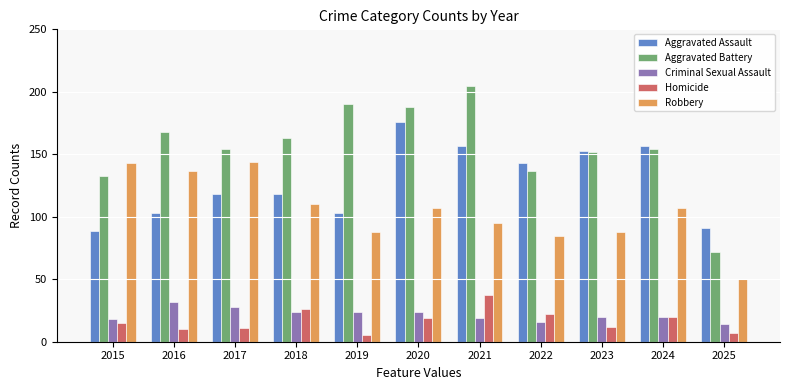

How many data points does each series have?

11